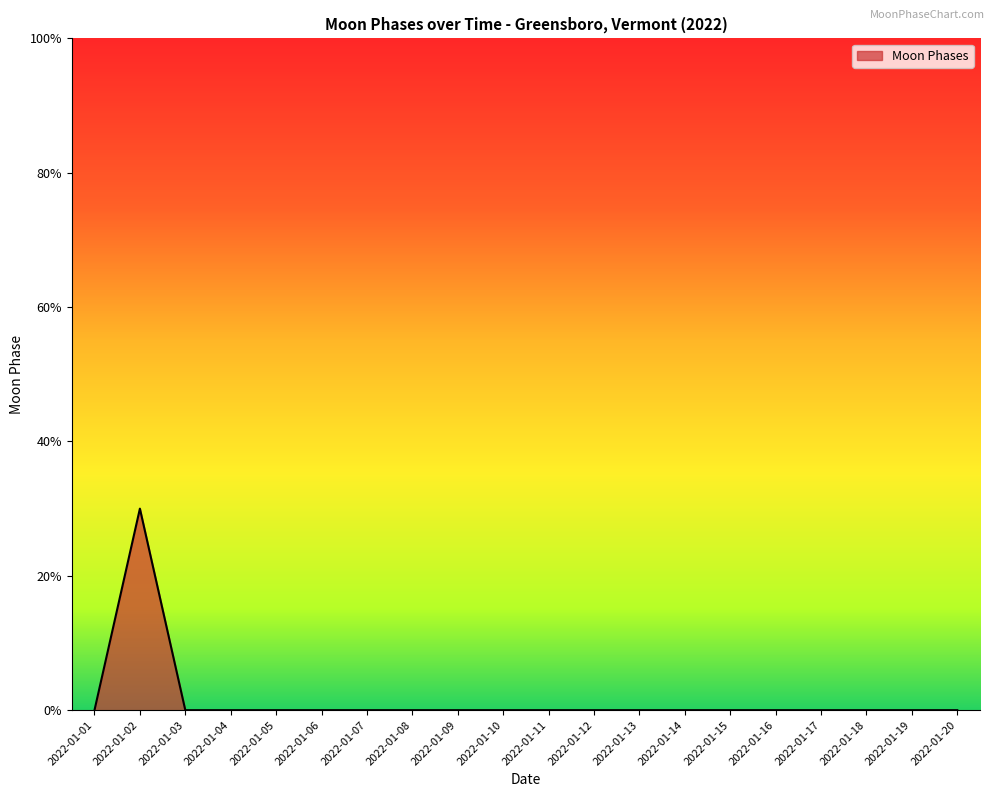

Between 2022-01-19 and 2022-01-15, which is larger?

2022-01-19